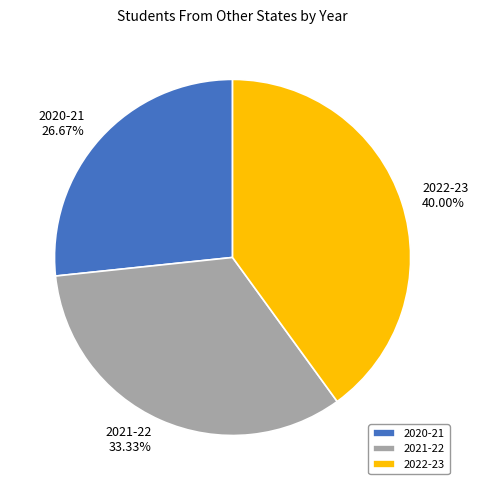

Which slice is the largest?

2022-23